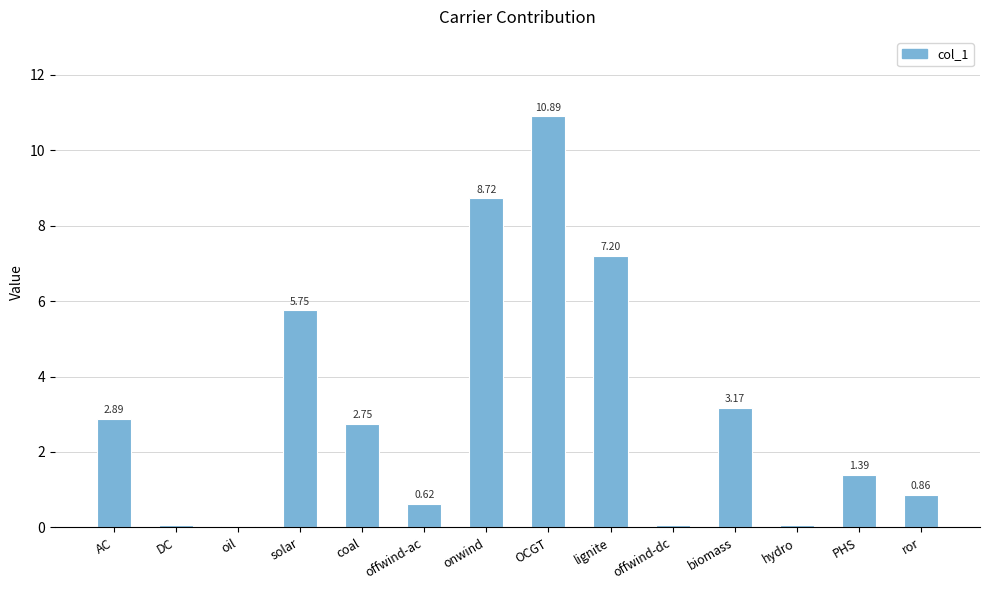

Which label corresponds to the largest value in the chart?

OCGT